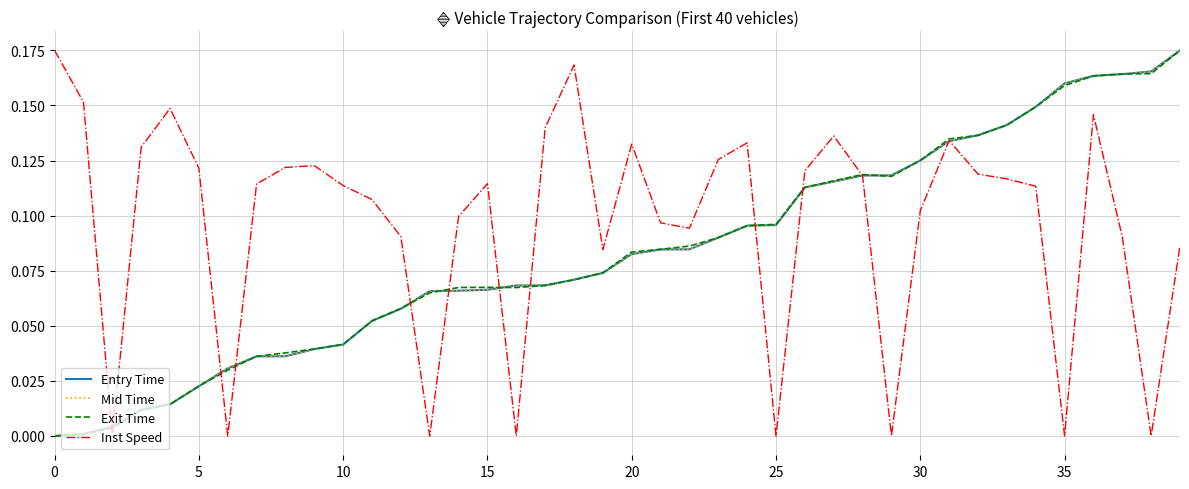

At how many categories does at least one series exceed 0?

40